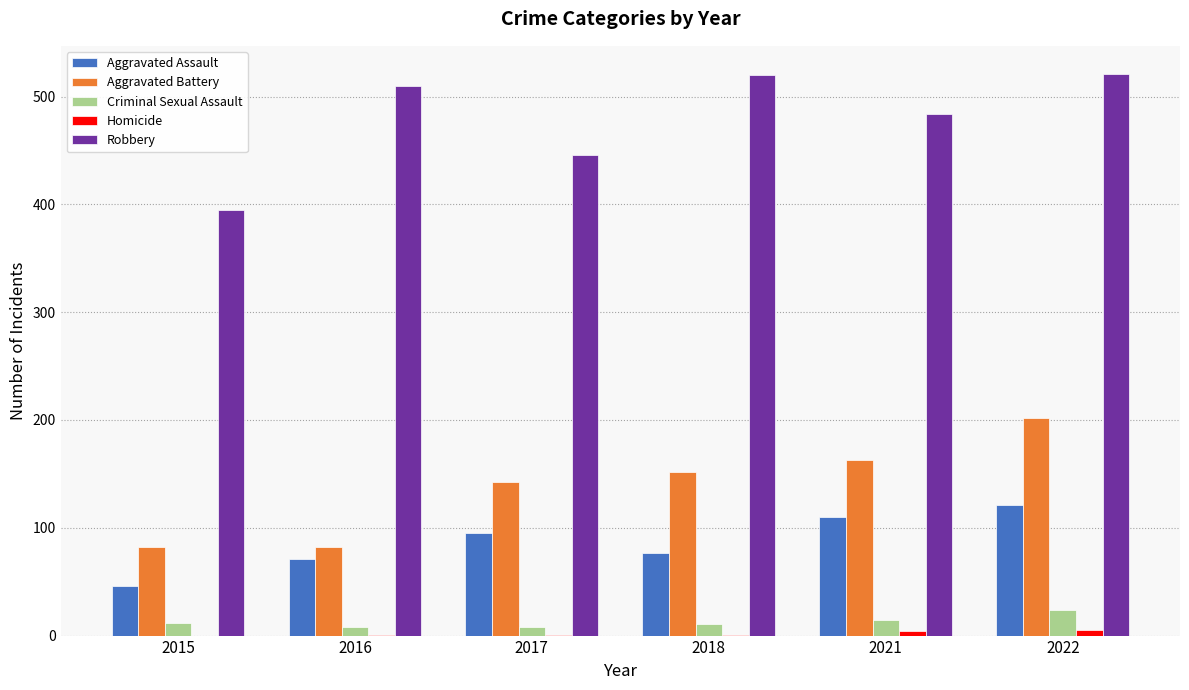

At which label does Aggravated Battery reach its peak?

2022